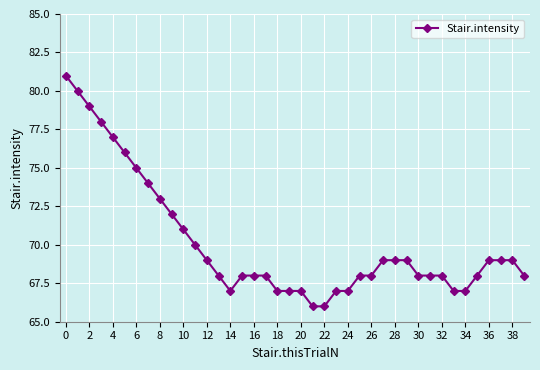

How many categories are shown in the chart?

40